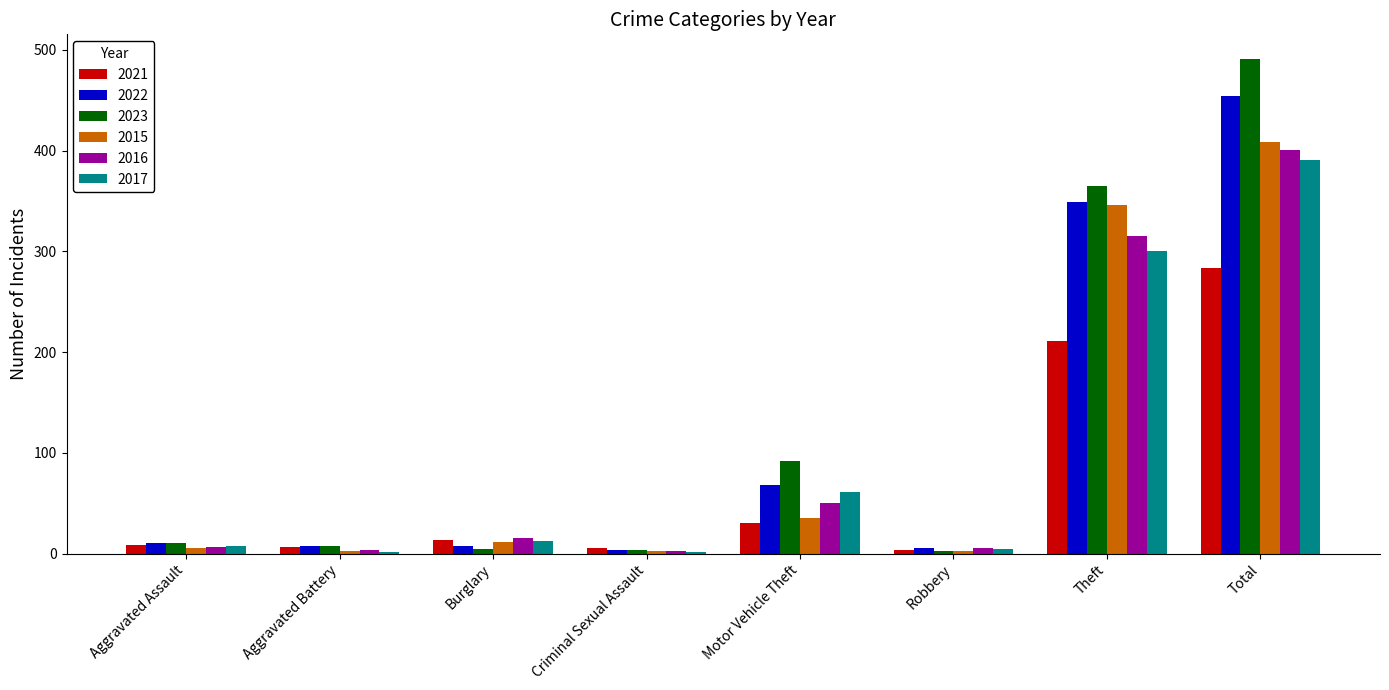

Which label corresponds to the largest value in the chart?

Total